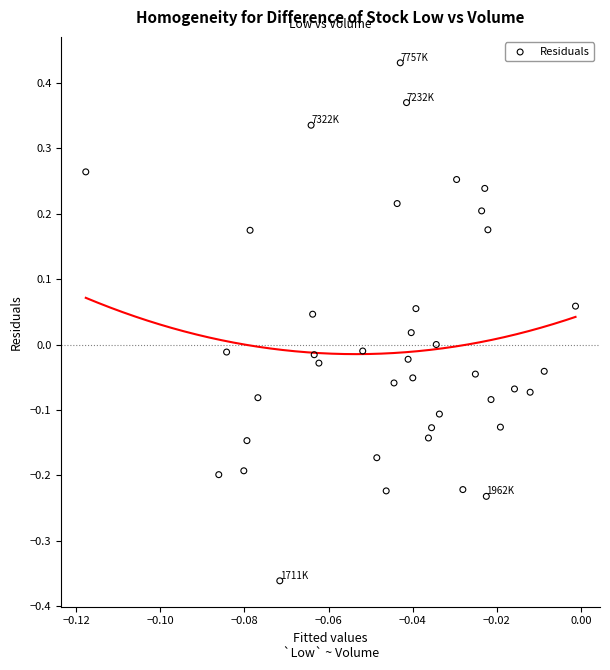

Count the number of points in this scatter plot.

40